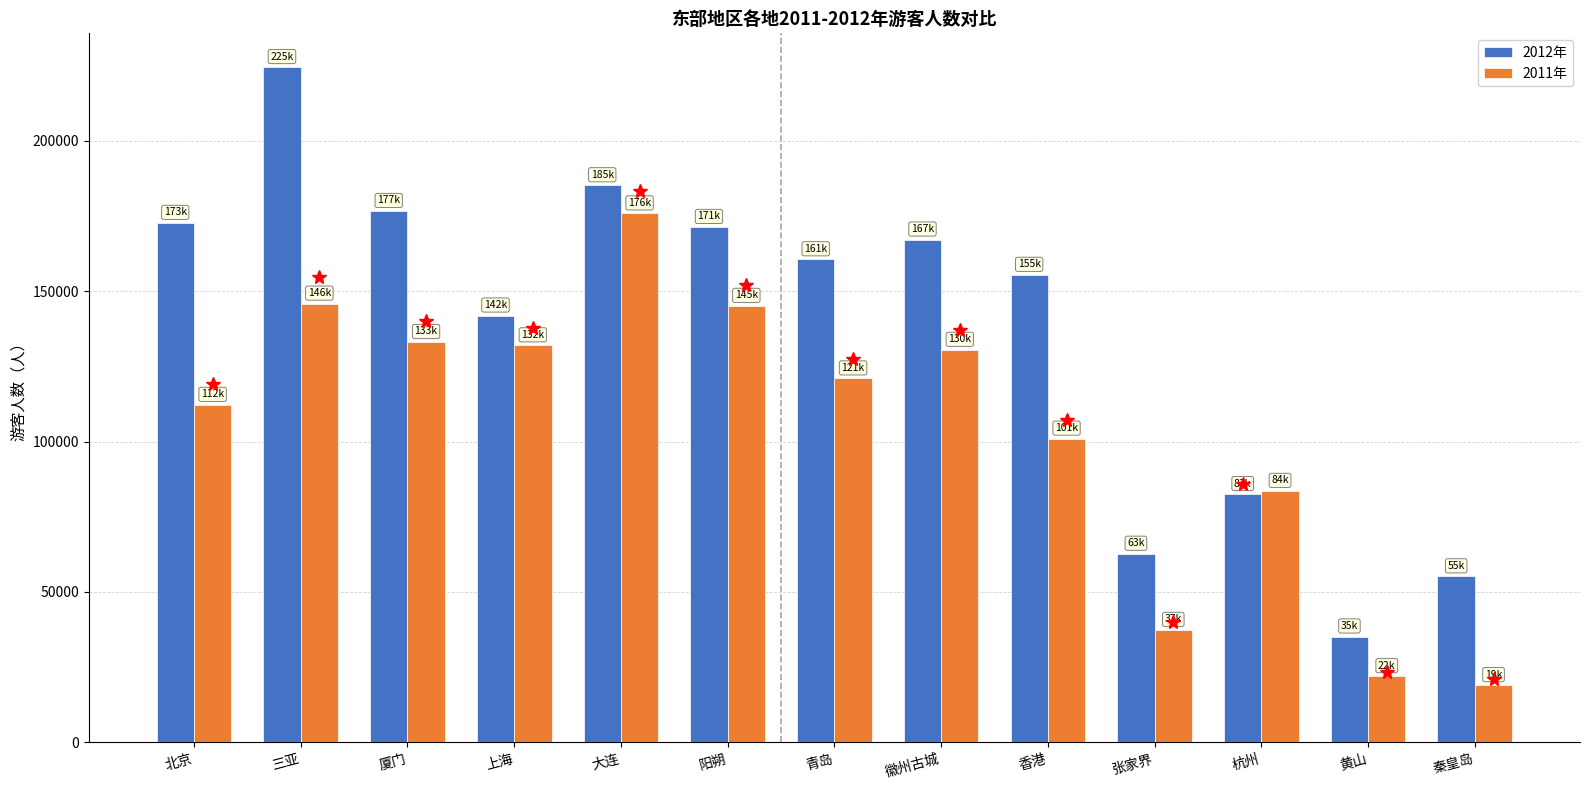

Which series has the largest total across all categories?

2012年